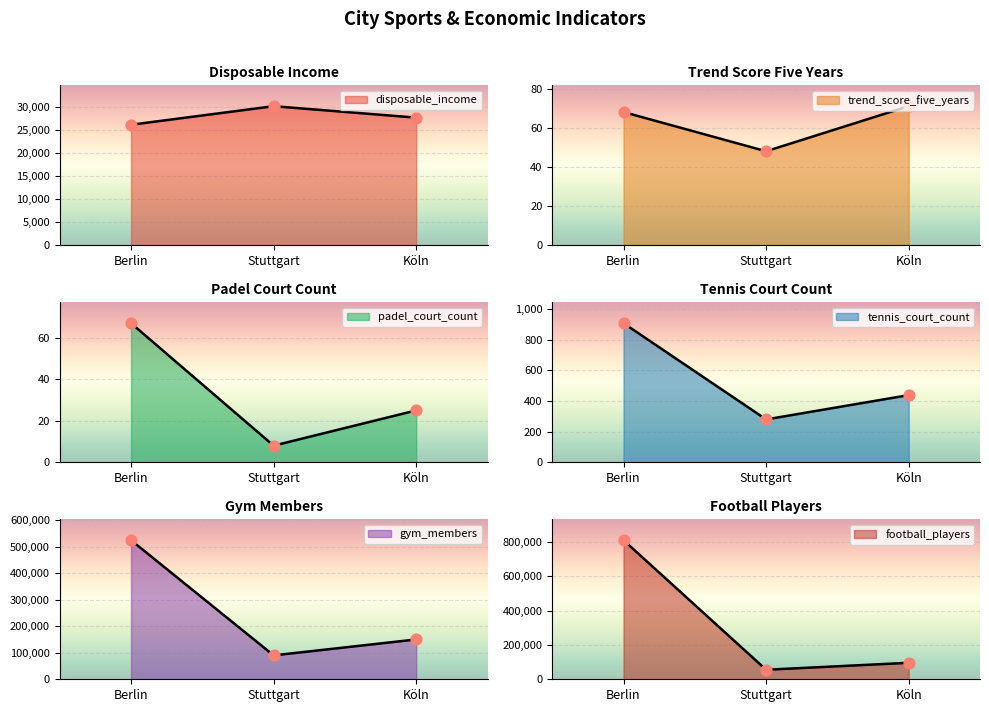

Which series has the widest spread of Y values?

football_players